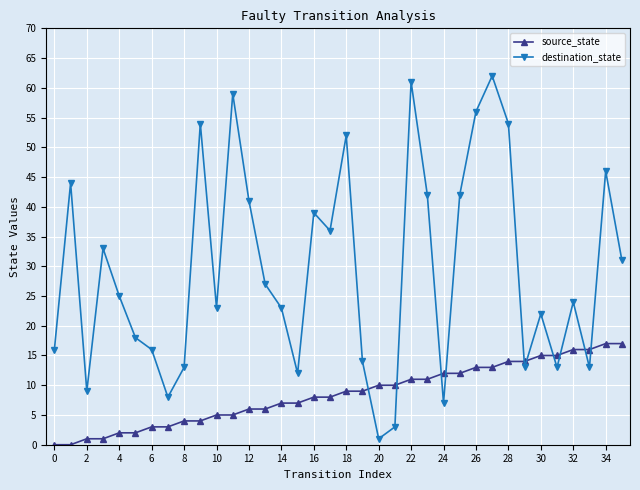

What is the average value of the destination_state series?

29